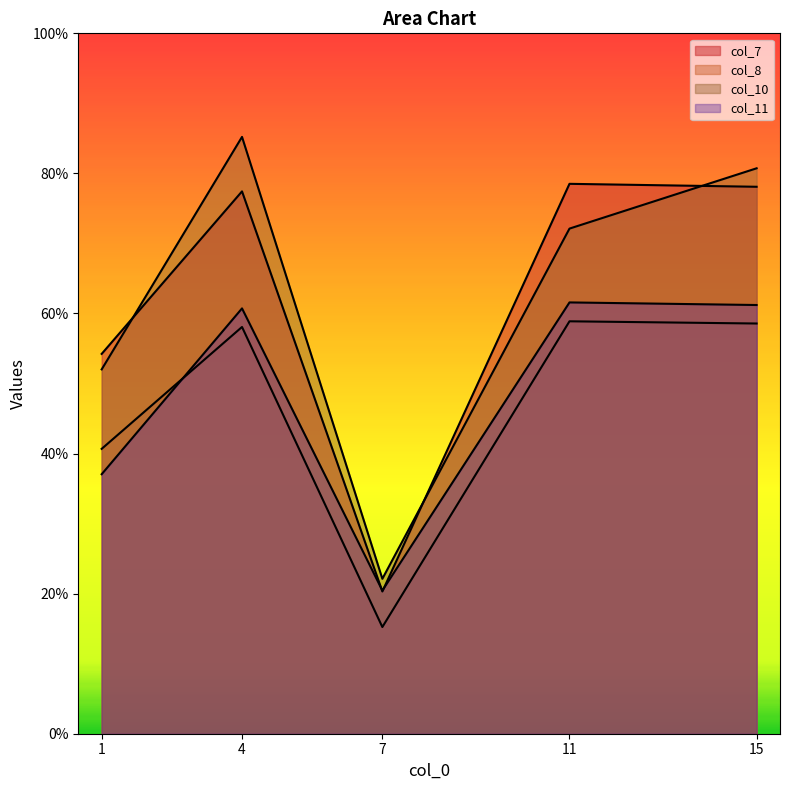

At which category does col_10 reach its first local peak?

4